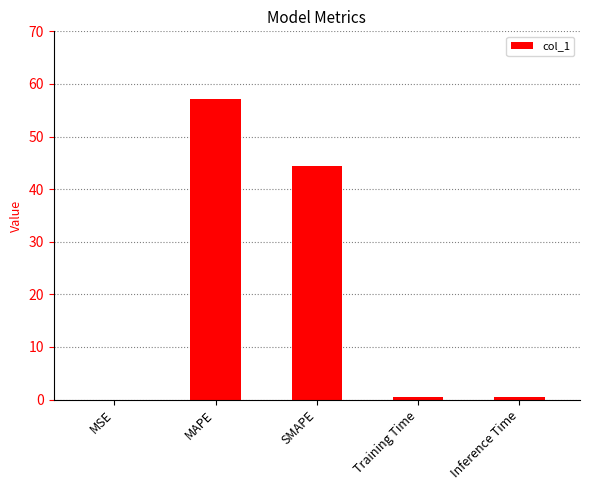

What is the change in value from MSE to MAPE?

+57.1